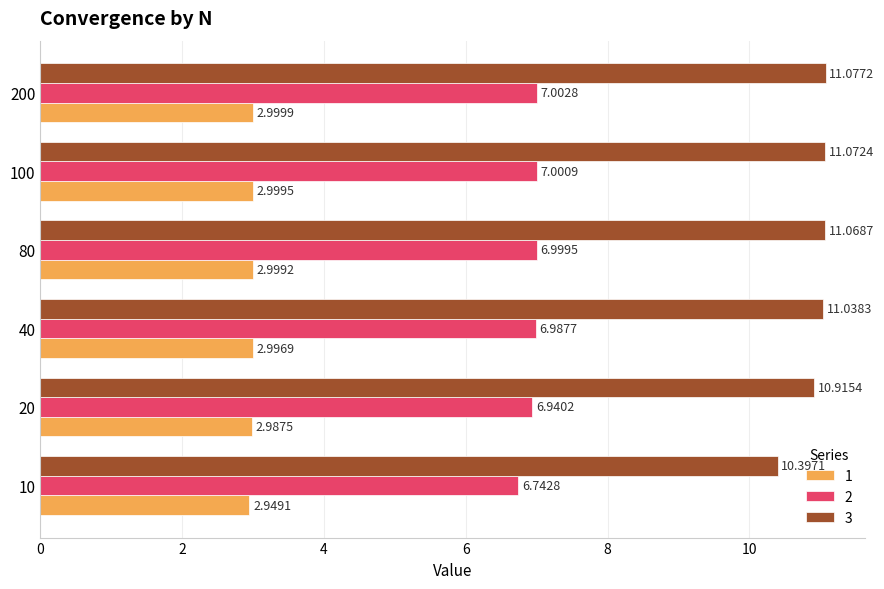

What is the difference between the highest and lowest values at 100?

8.1